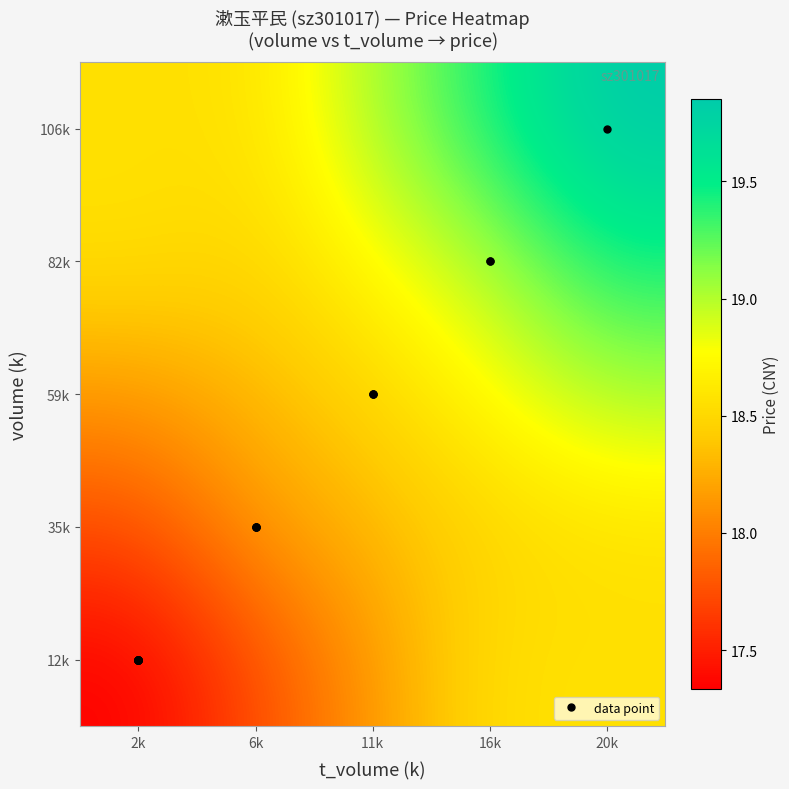

At how many categories does at least one series exceed 19?

3